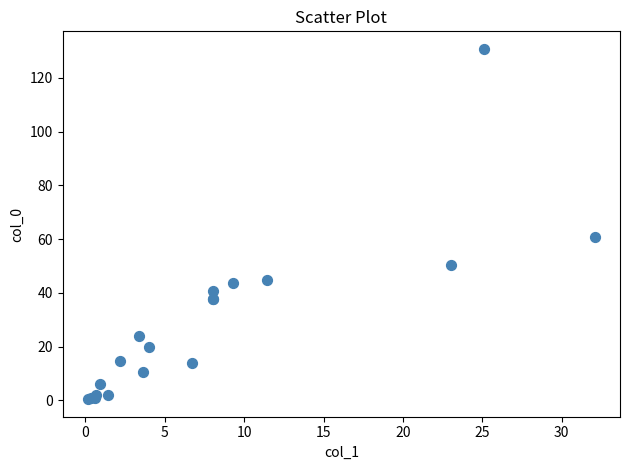

What Y value in the scatter plot is closest to 65?

60.9